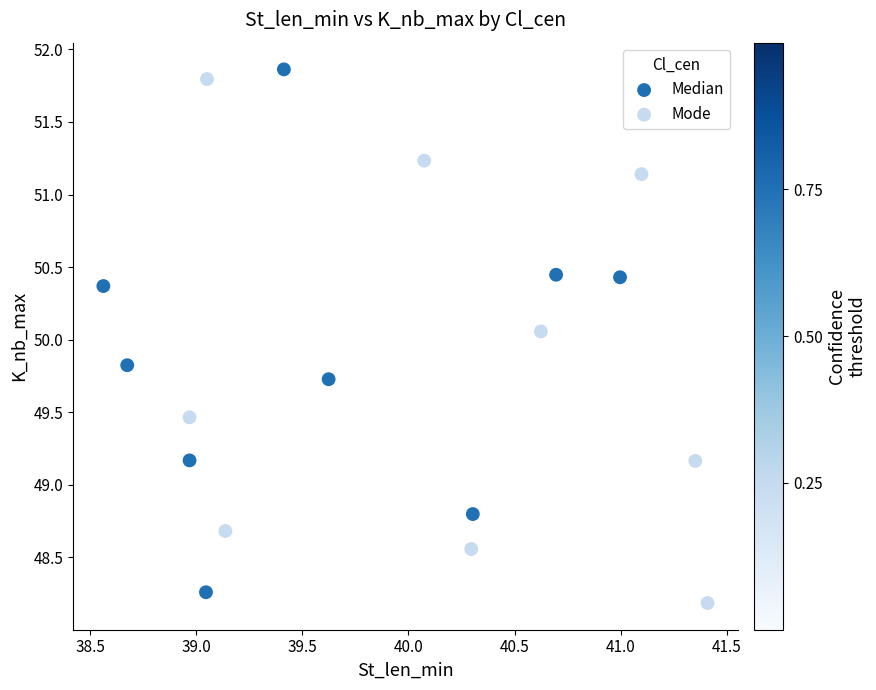

What are all the series names shown in the legend?

Median, Mode